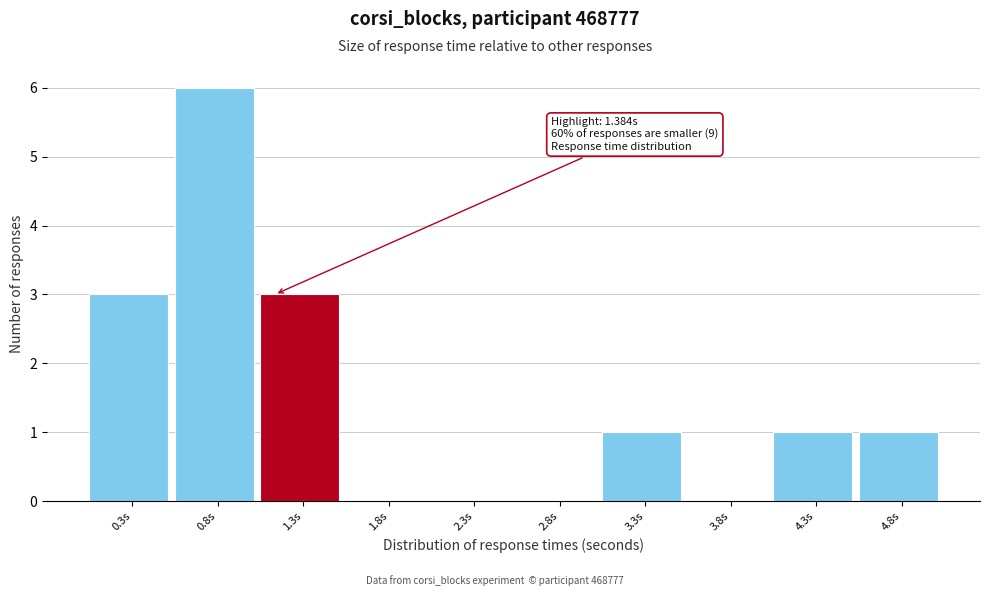

Reading left to right, transcribe all the data shown in this chart.

0.3s=3	0.8s=6	1.3s=3	1.8s=0	2.3s=0	2.8s=0	3.3s=1	3.8s=0	4.3s=1	4.8s=1